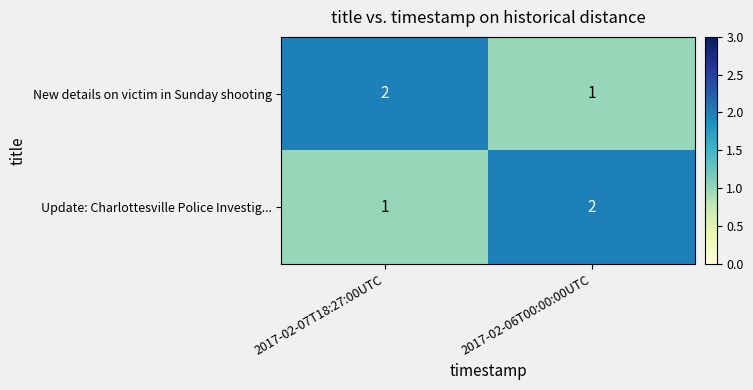

How many data points in Update: Charlottesville Police Investig... are less than 2?

1